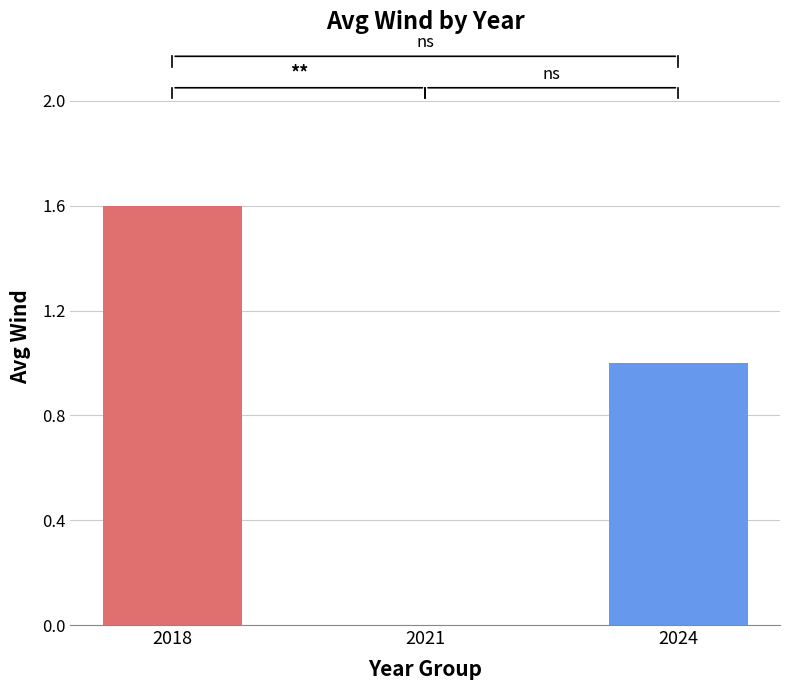

What is the sum of all values?

2.6